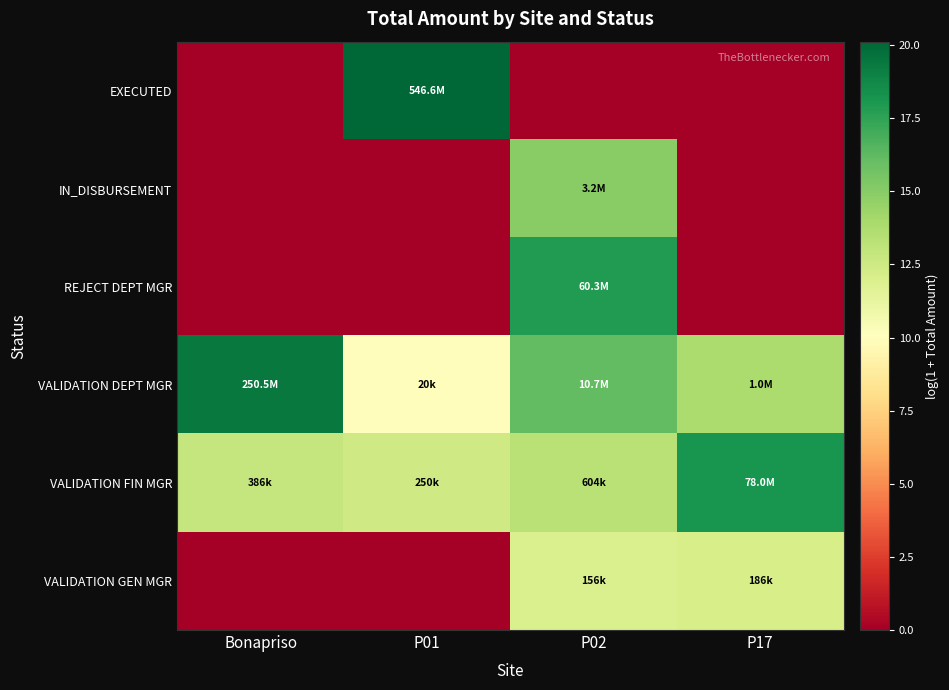

Reading left to right, list all the values displayed in this chart.

EXECUTED: Bonapriso=0.0	P01=20.1	P02=0.0	P17=0.0
IN_DISBURSEMENT: Bonapriso=0.0	P01=0.0	P02=15.0	P17=0.0
REJECT DEPT MGR: Bonapriso=0.0	P01=0.0	P02=17.9	P17=0.0
VALIDATION DEPT MGR: Bonapriso=19.3	P01=9.9	P02=16.2	P17=13.8
VALIDATION FIN MGR: Bonapriso=12.9	P01=12.4	P02=13.3	P17=18.2
VALIDATION GEN MGR: Bonapriso=0.0	P01=0.0	P02=12.0	P17=12.1